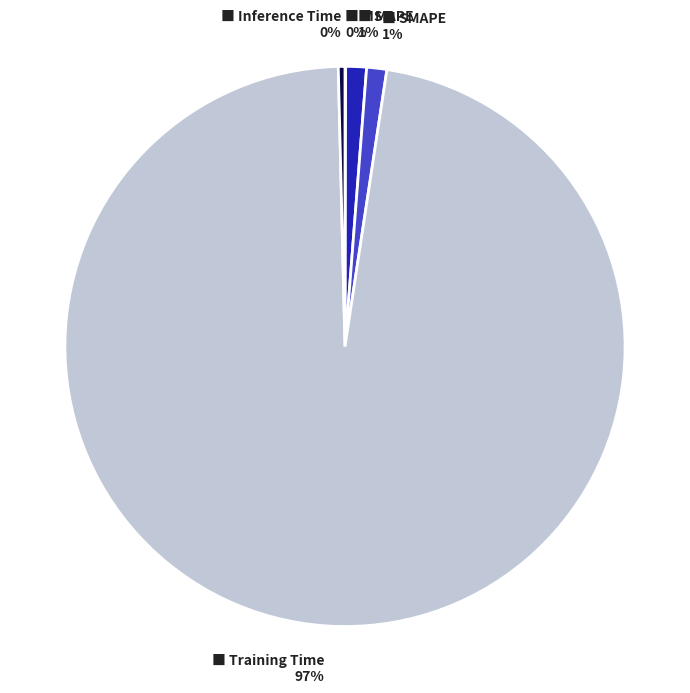

To the nearest percent, what is the average slice percentage?

20%